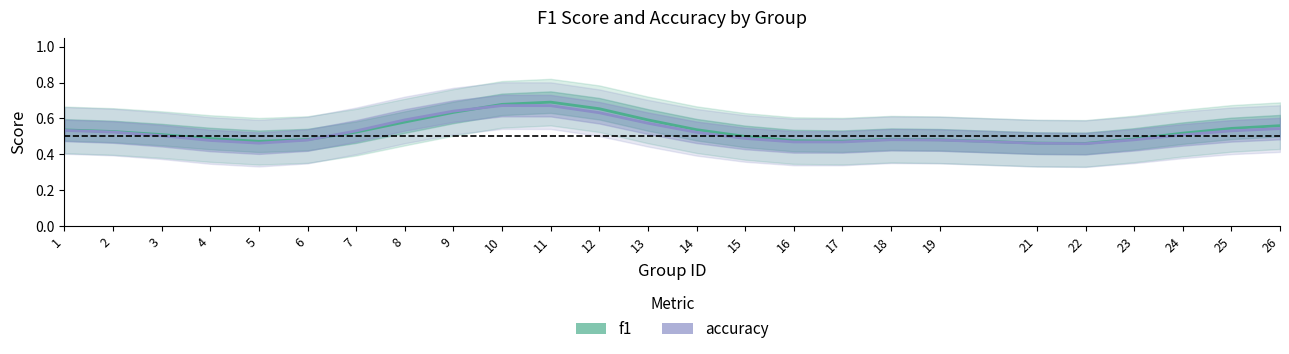

Which series has the largest total across all categories?

f1